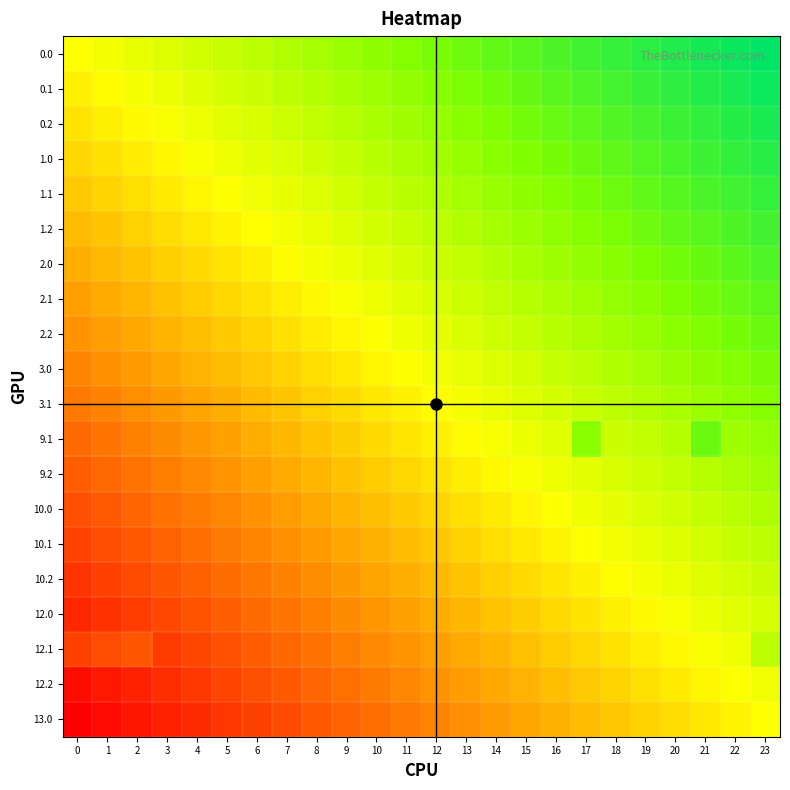

At which category is the sum across all series the highest?

23